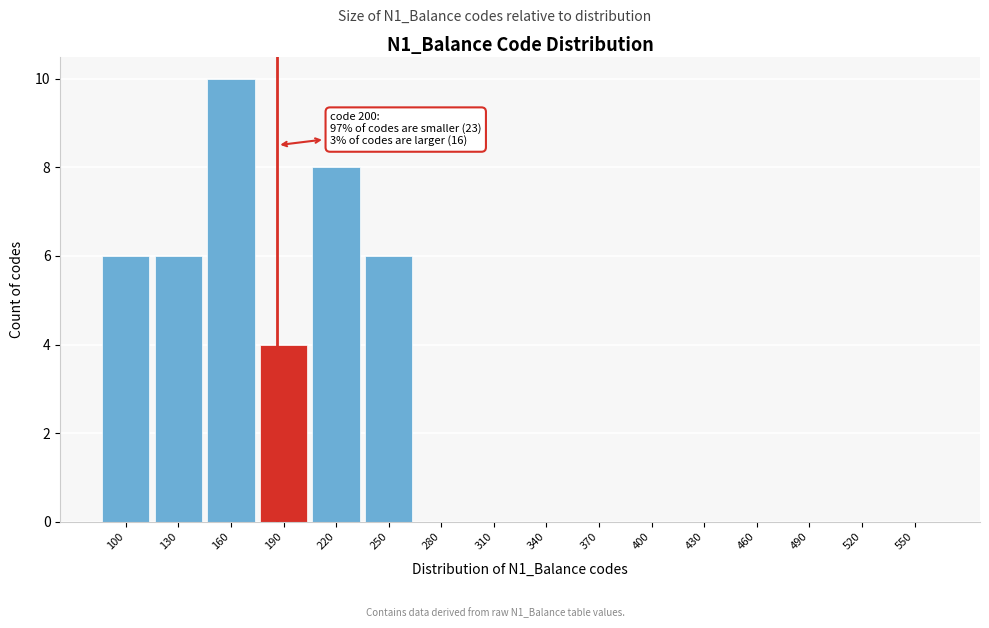

Reading left to right, list all the values displayed in this chart.

100=6	130=6	160=10	190=4	220=8	250=6	280=0	310=0	340=0	370=0	400=0	430=0	460=0	490=0	520=0	550=0